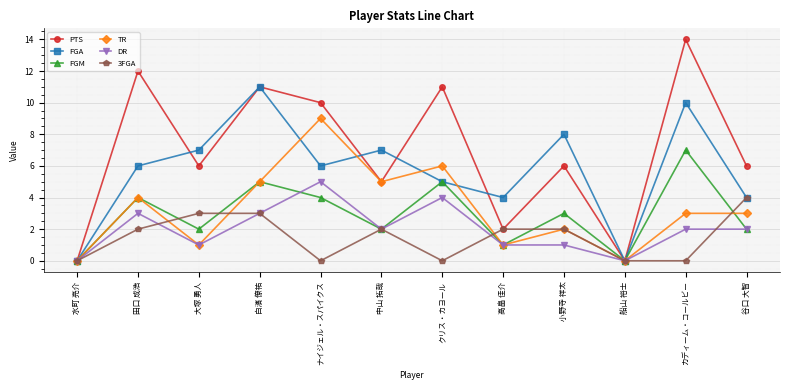

What is the value of the DR point at the 6th from the left?

2